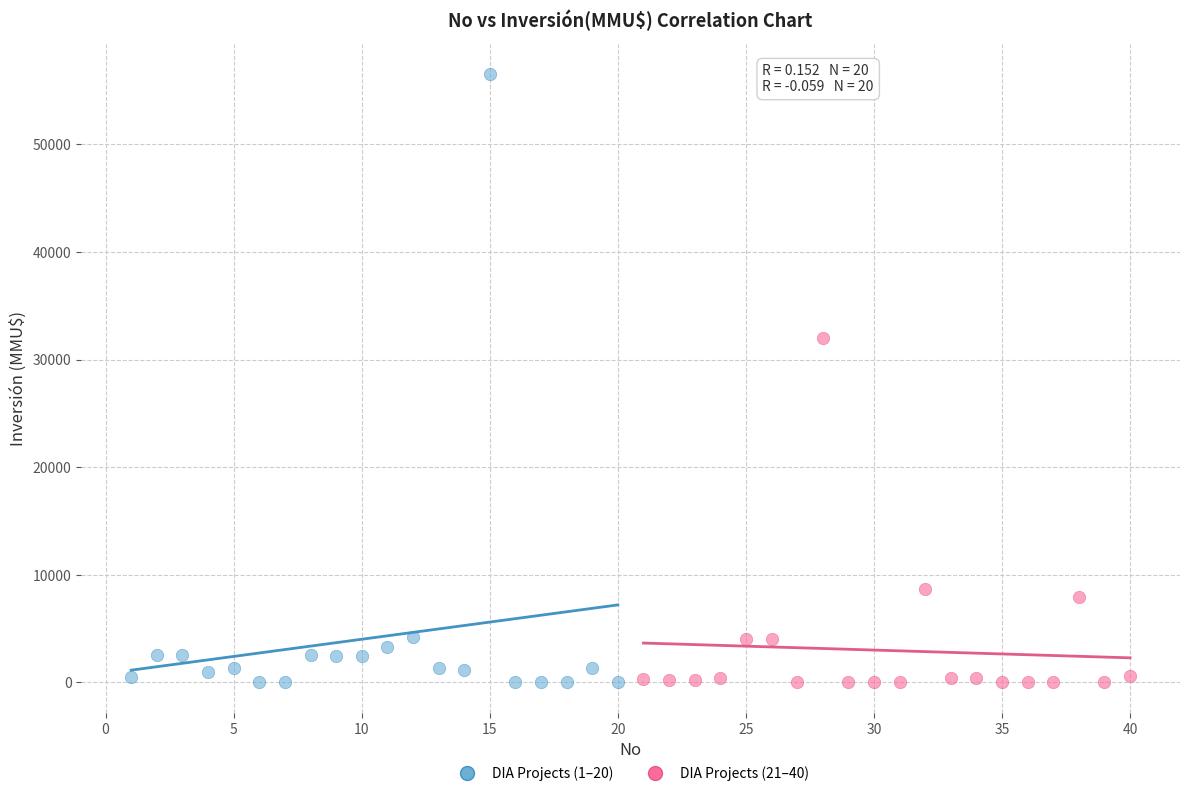

Which series has the largest Y range (max minus min)?

DIA Projects (1–20)